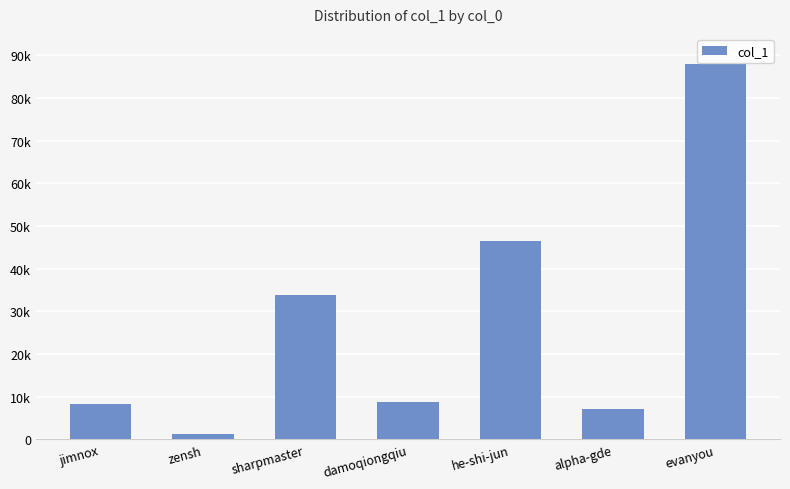

Does the chart contain any negative values?

No